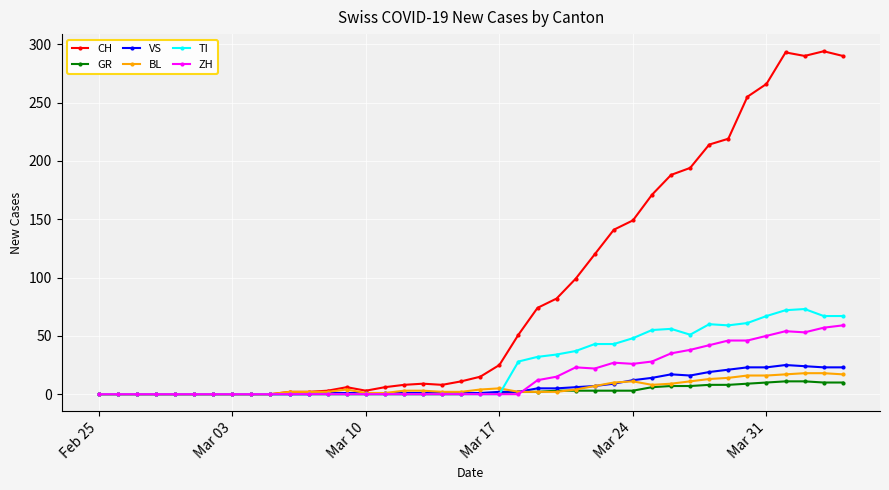

What is the average value of the GR series?

3